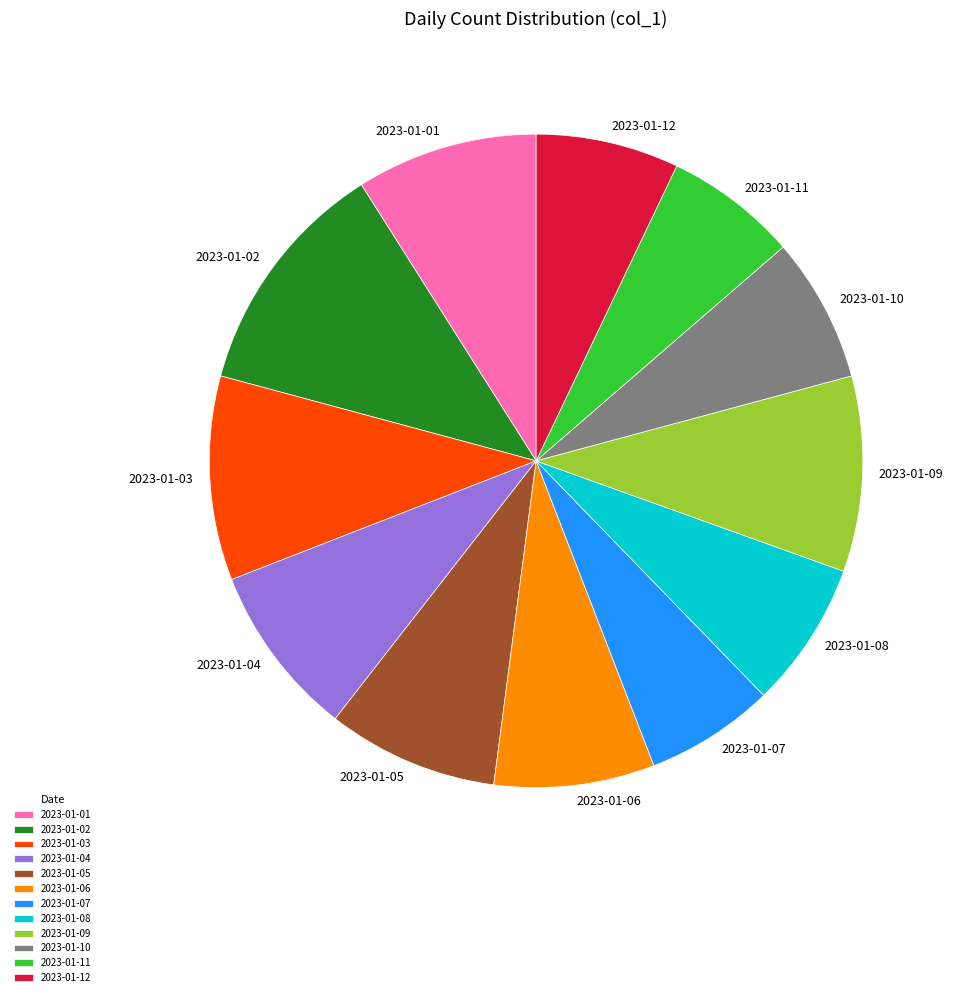

Which has a higher value, 2023-01-02 or 2023-01-01?

2023-01-02